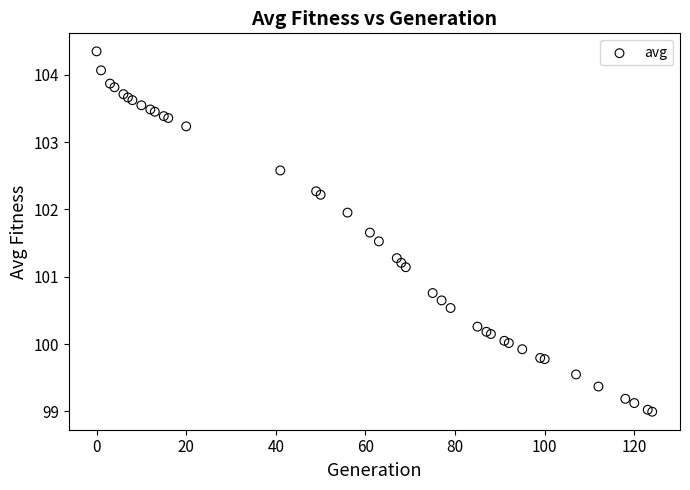

What Y value in the scatter plot is closest to 101?

101.1